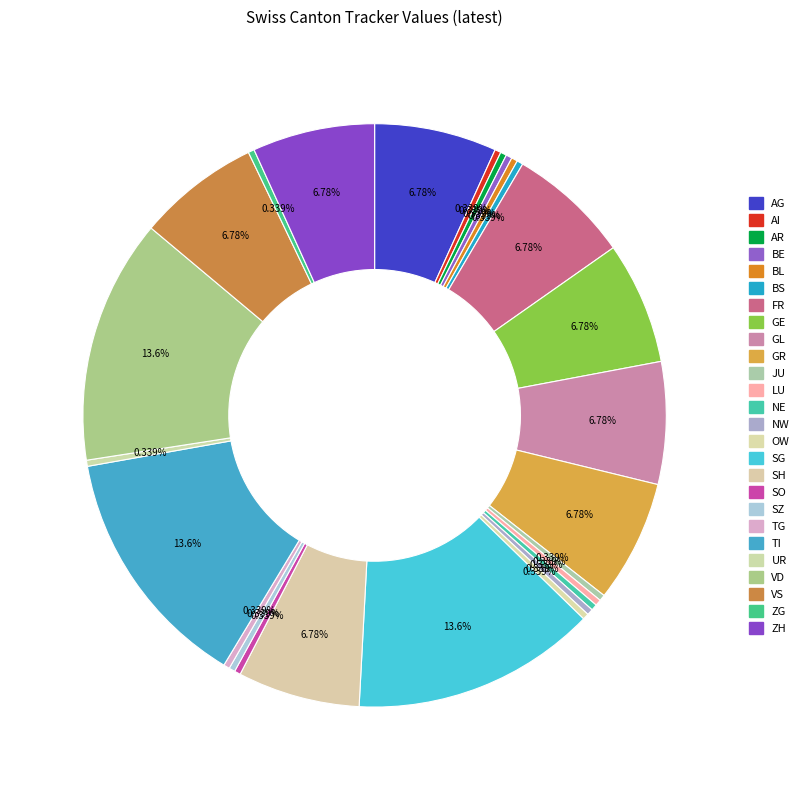

How many segments does this pie chart have?

26